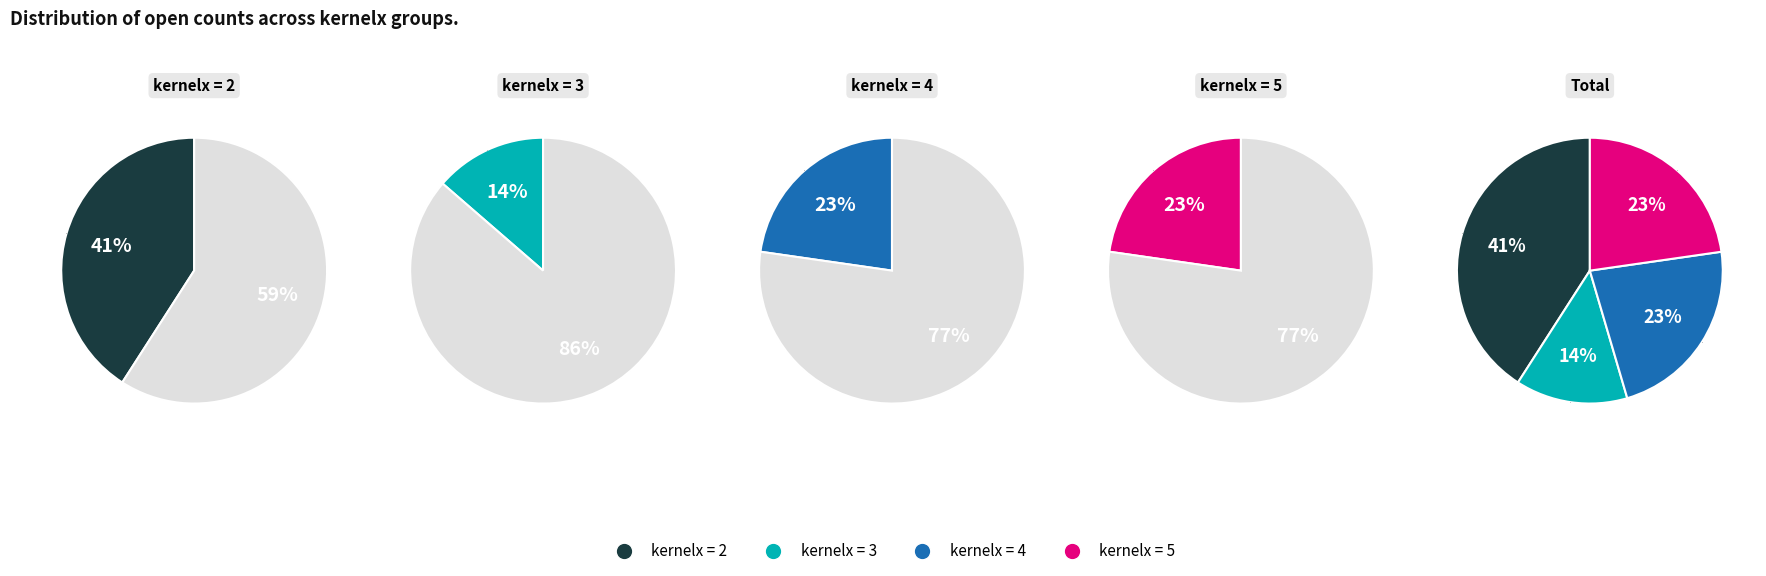

To the nearest percent, what is the average slice percentage?

25%